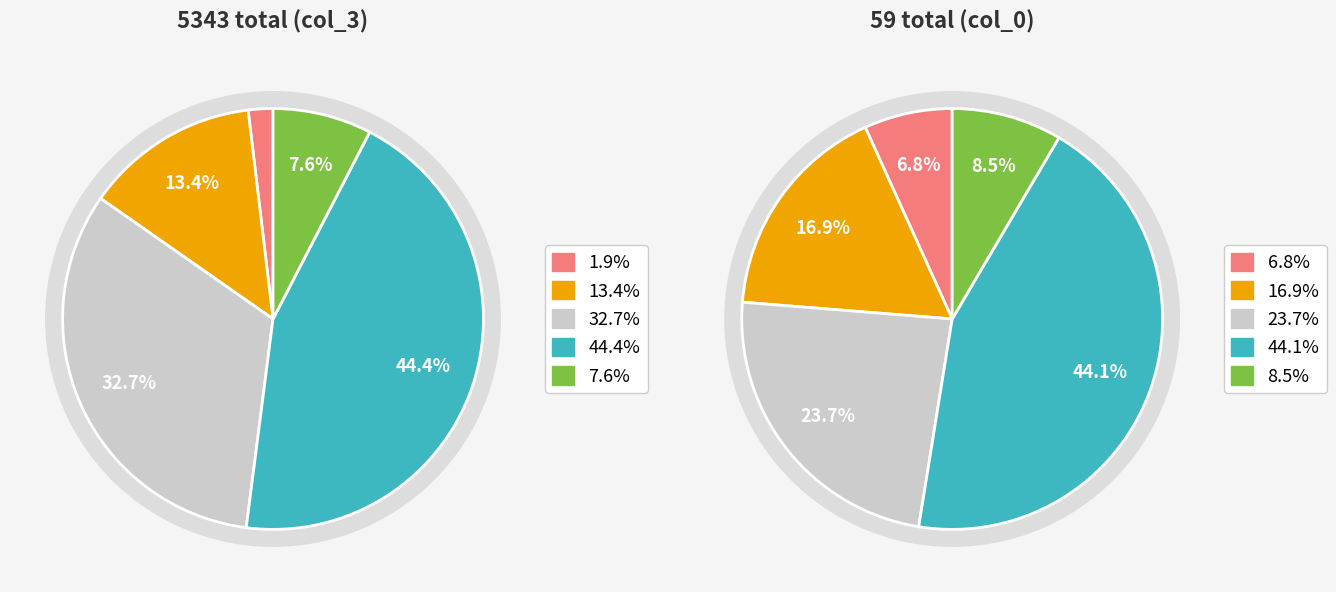

What portion of the pie excludes 80 - 84?

98.8%